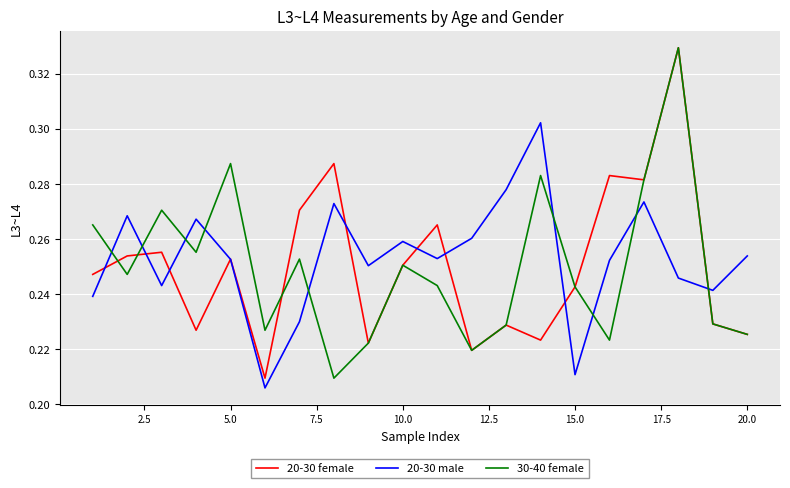

True or false: 20-30 male and 30-40 female cross at least once.

True